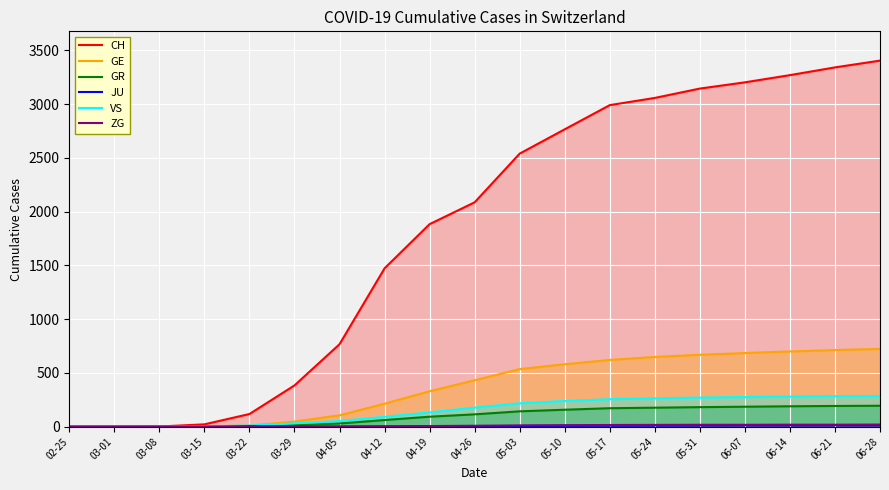

List the labels in order of GR value, smallest first.

02-25, 03-01, 03-08, 03-15, 03-22, 03-29, 04-05, 04-12, 04-19, 04-26, 05-03, 05-10, 05-17, 05-24, 05-31, 06-07, 06-14, 06-21, 06-28